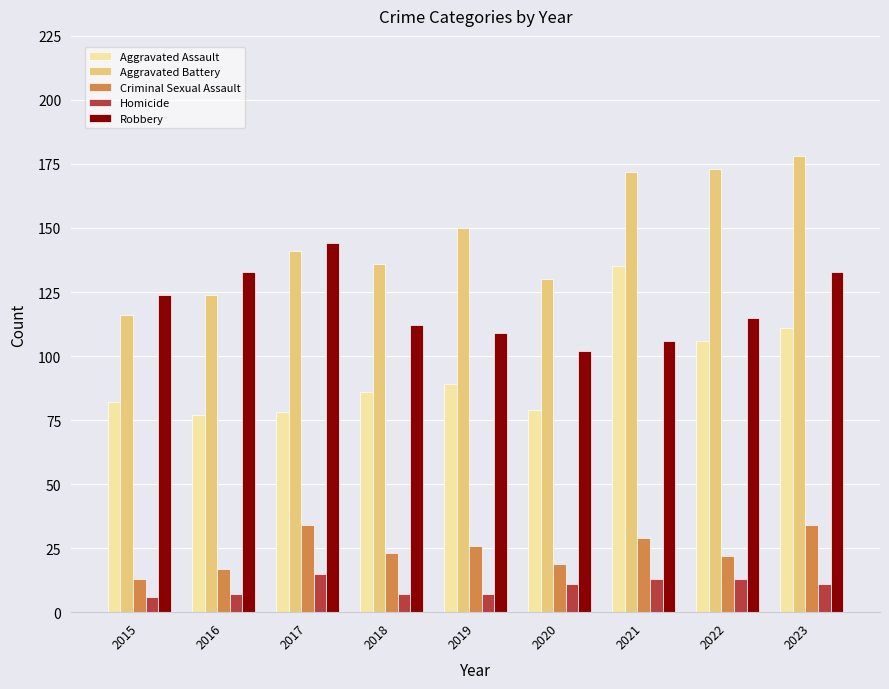

Which series has the largest range (max minus min)?

Aggravated Battery